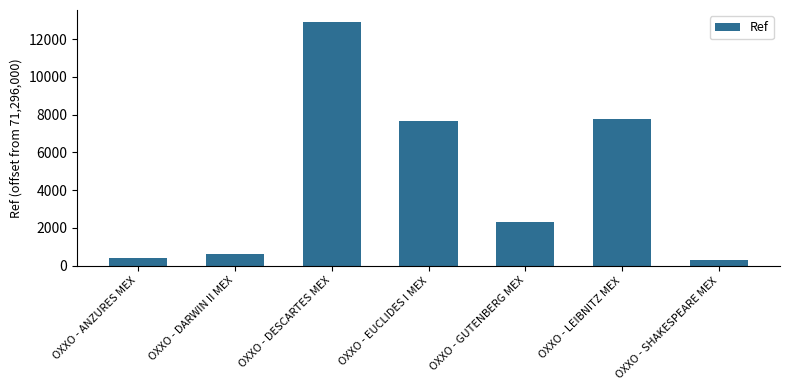

Is it true that the value at OXXO - SHAKESPEARE MEX is 296?

True